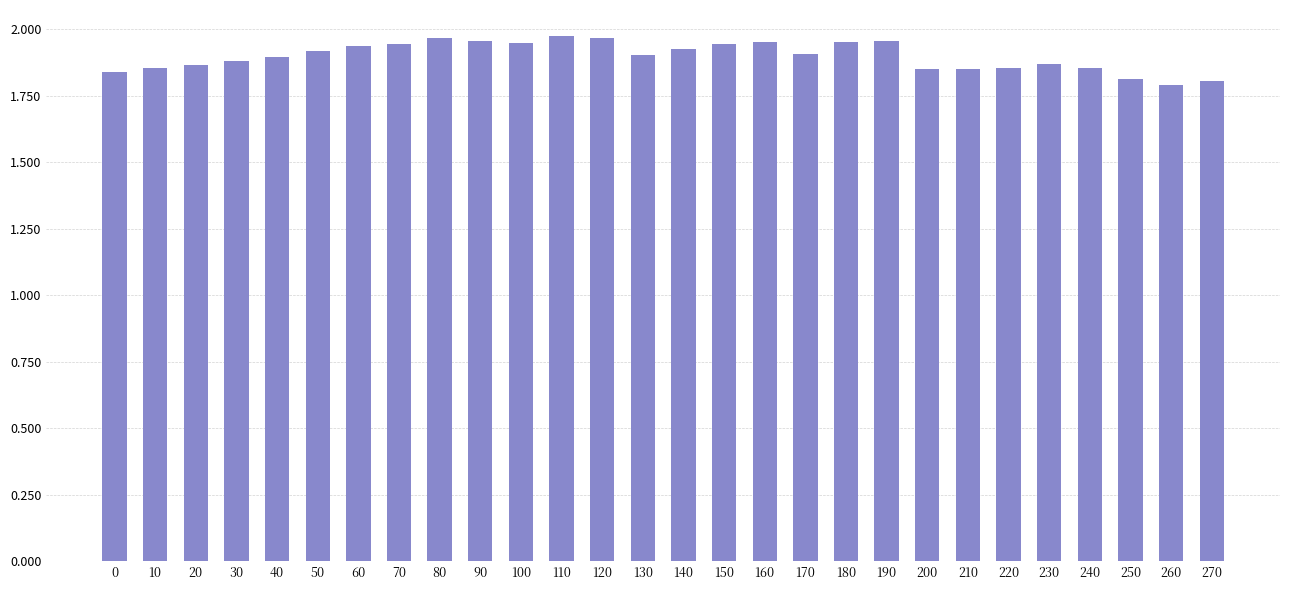

True or false: the data shows 2.9 at 30.

False